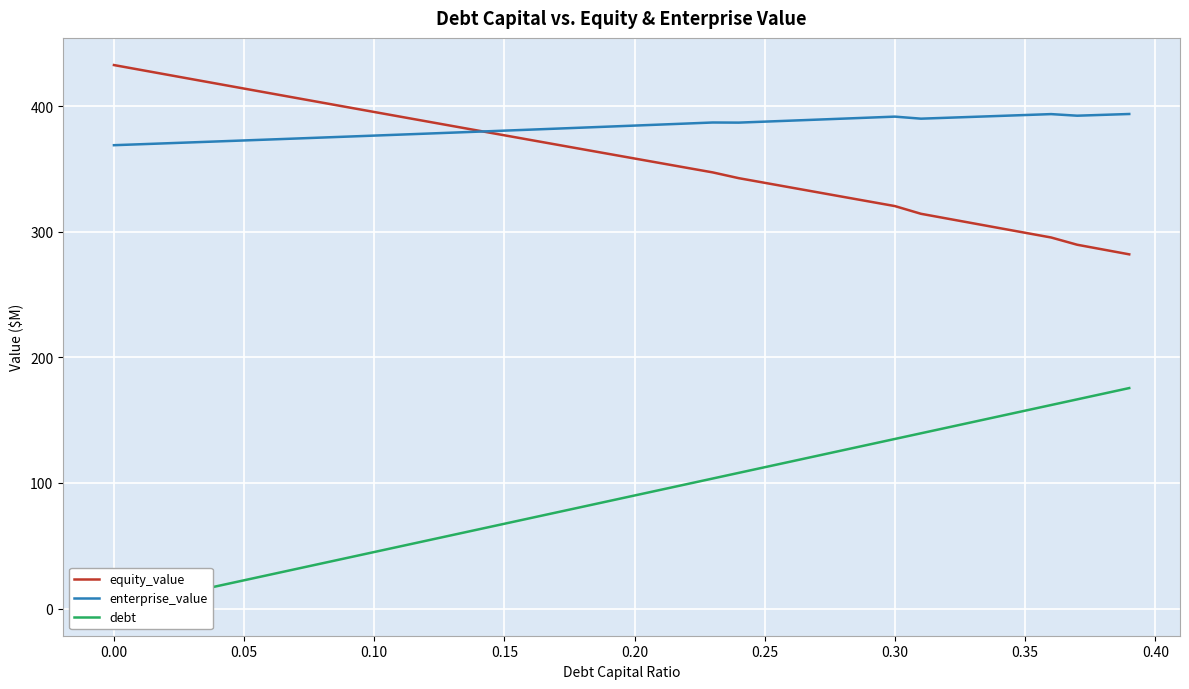

What is the minimum value for equity_value?

282.0